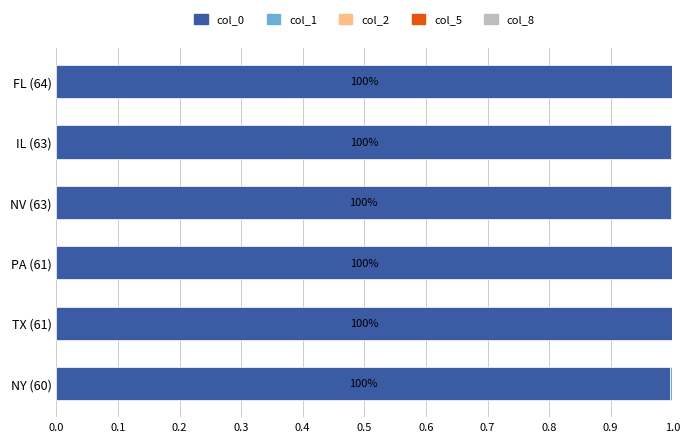

Is it true that col_0 equals 0.4 at PA (61)?

False